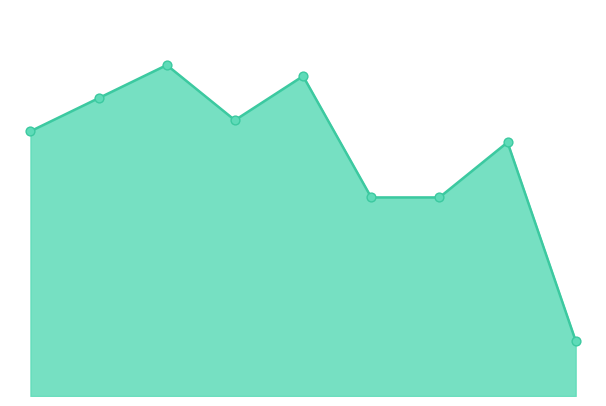

Does the chart have visible grid lines?

No